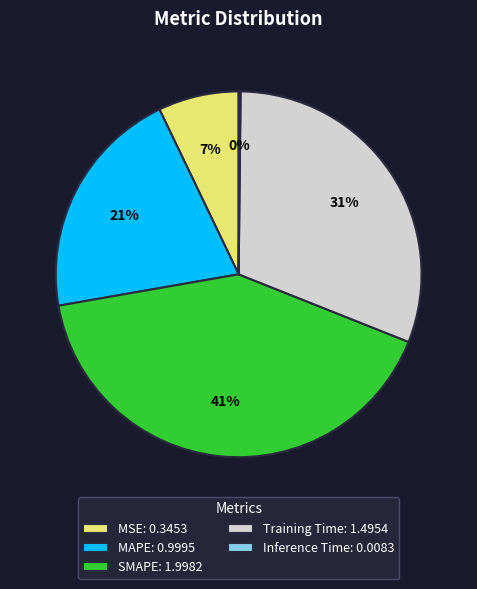

Is the sum of MAPE: 0.9995 and MSE: 0.3453 greater than half?

No